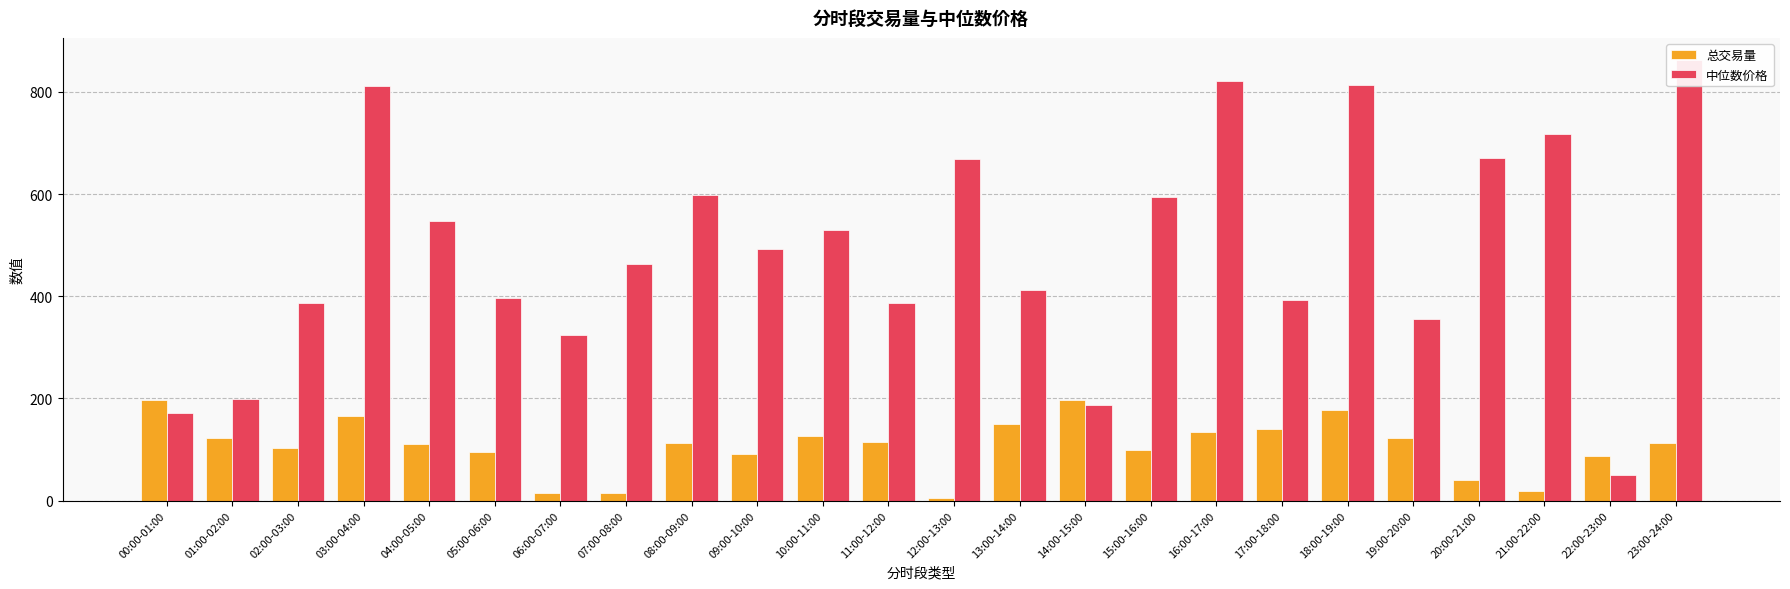

What is the value of the 总交易量 bar at the 23rd from the left?

87.6